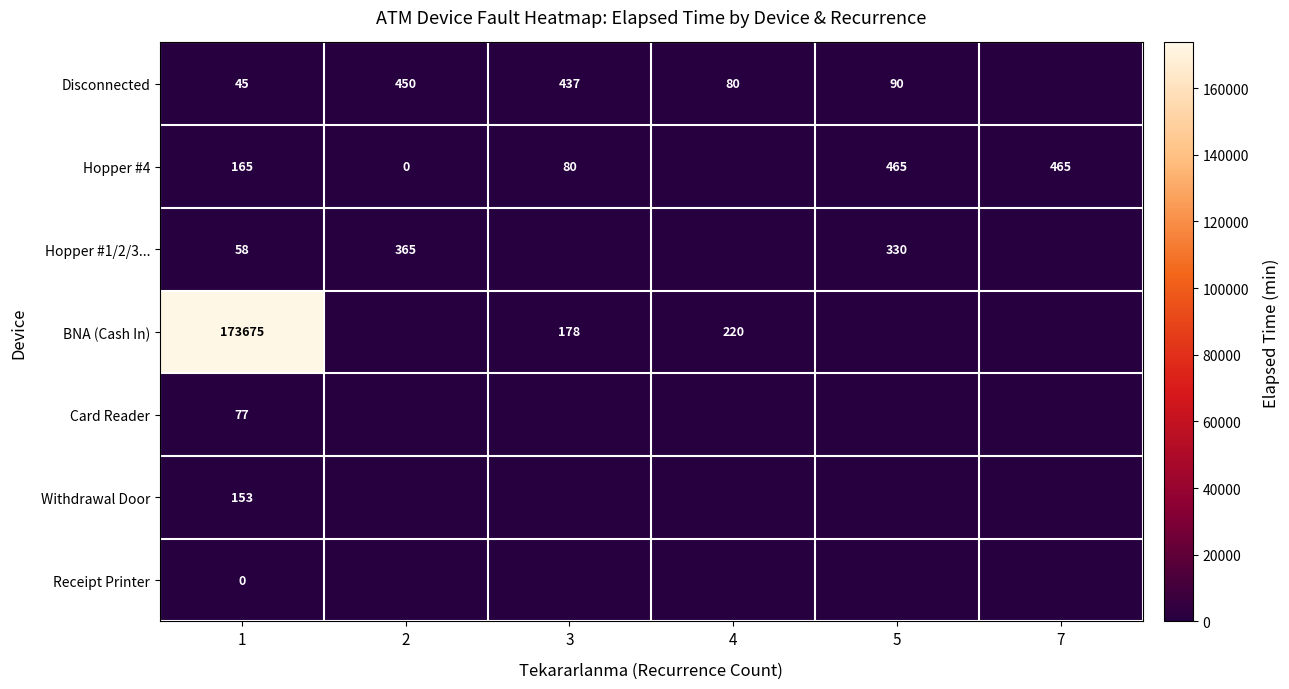

Is the value of Disconnected at 4 greater than the value of Card Reader at 1?

Yes